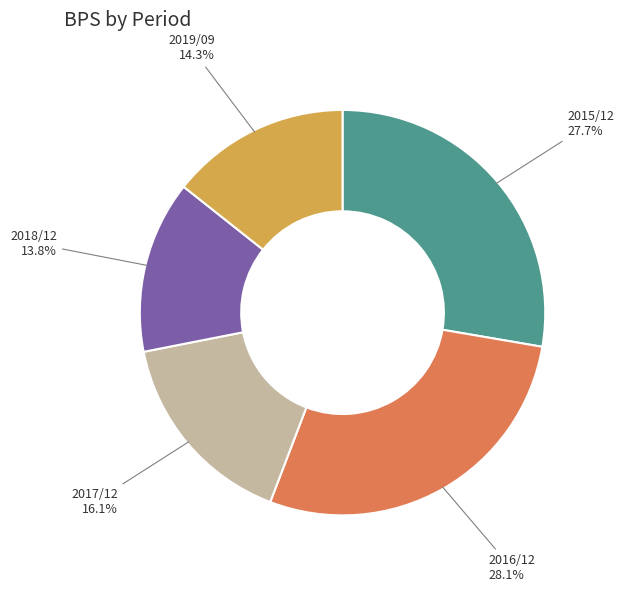

To the nearest percent, what portion does 2019/09 represent?

14%